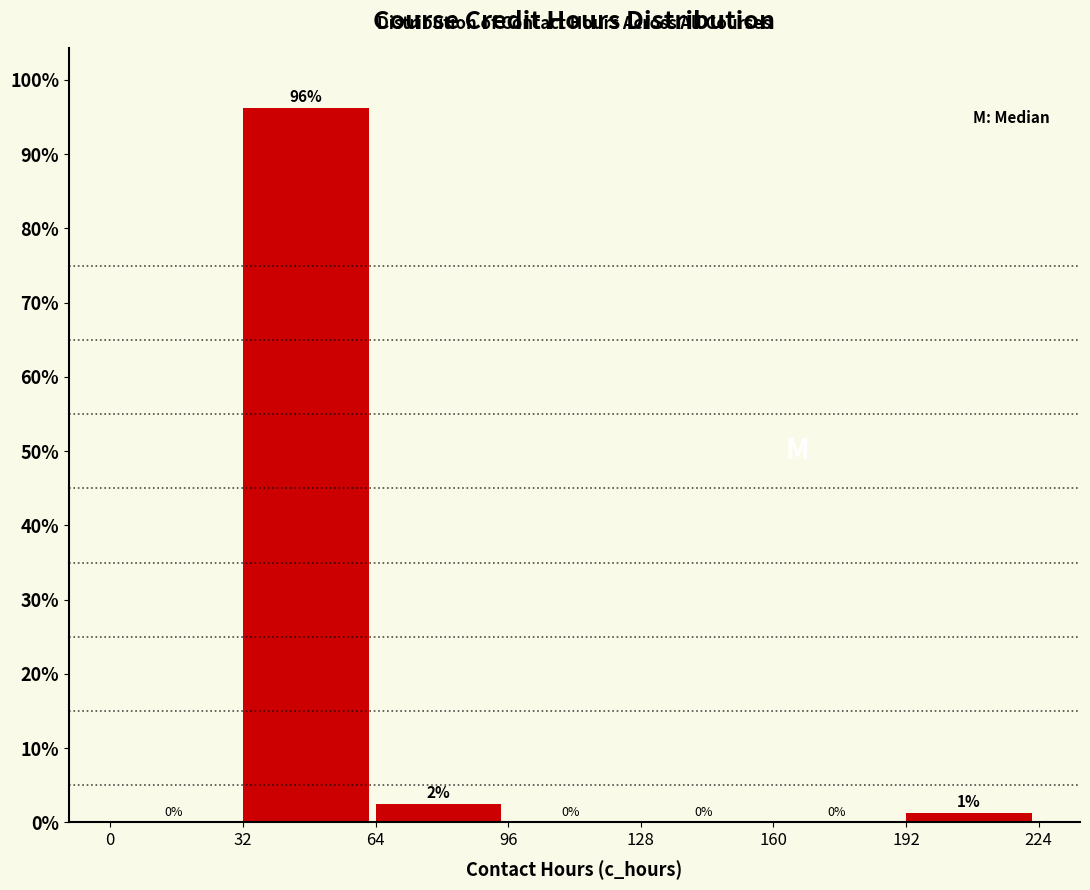

Which range on the x-axis has the tallest bar?

32 to 64